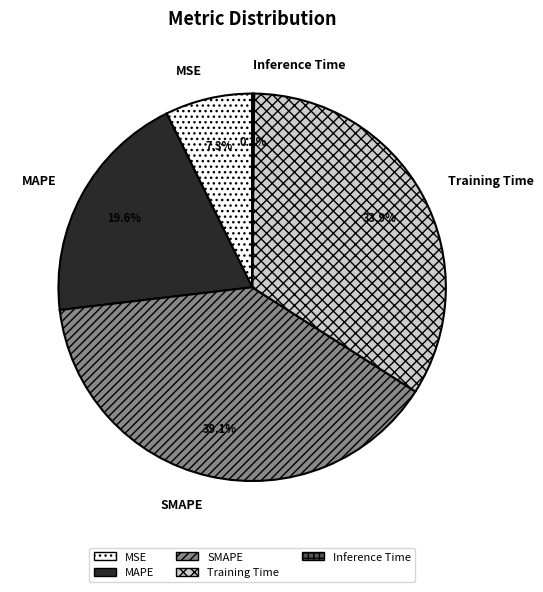

What is the largest slice in the pie chart?

SMAPE